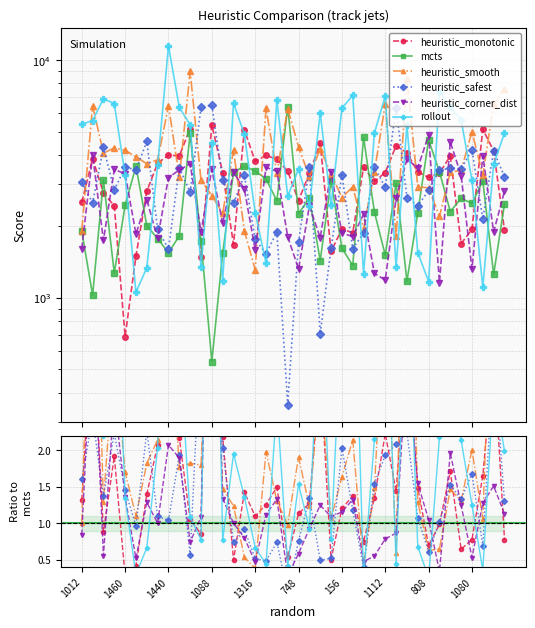

Is it true that heuristic_safest equals 0.5 at 22?

True